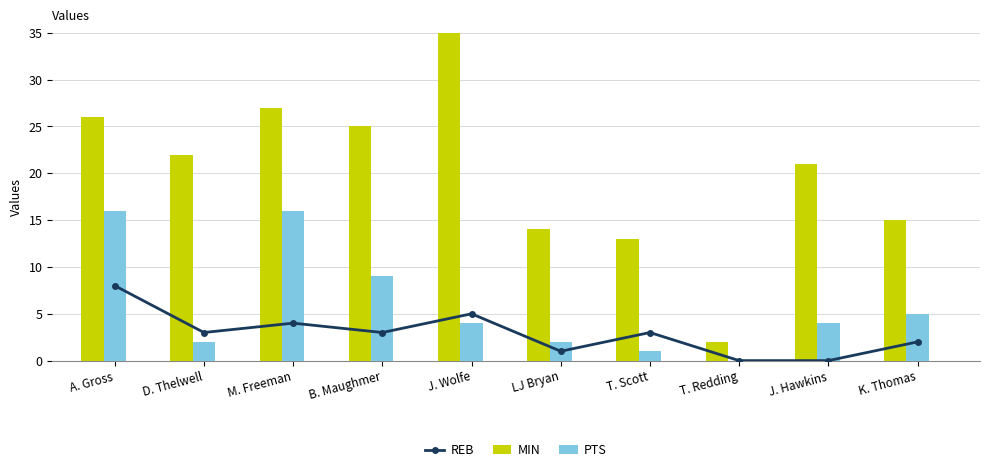

At which label is MIN closest to 18?

J. Hawkins